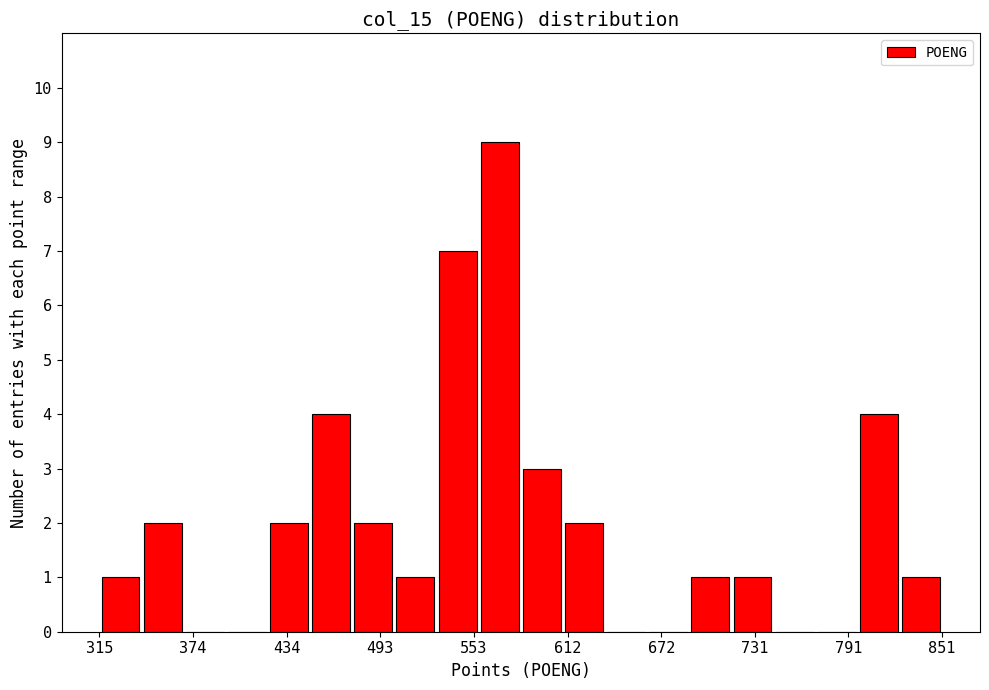

Read against the x-axis, roughly where is the centre of the tallest bar?

570